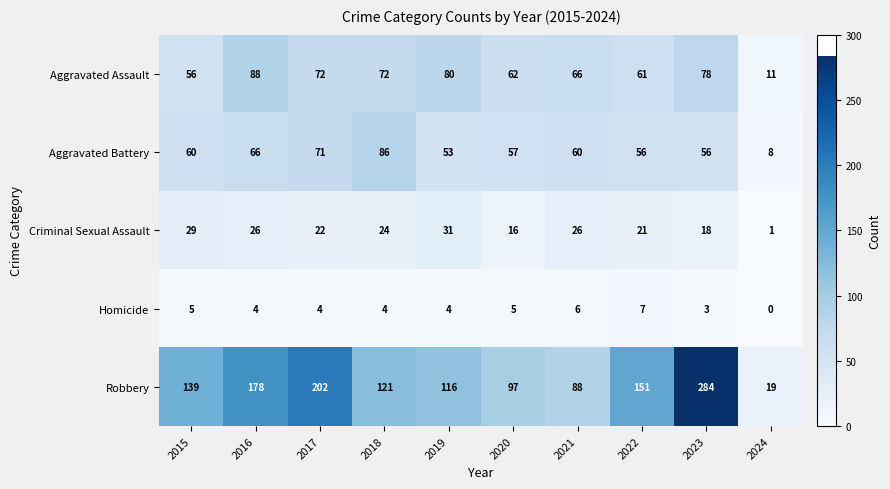

The Aggravated Battery series shows 53 at 2019. True or false?

True